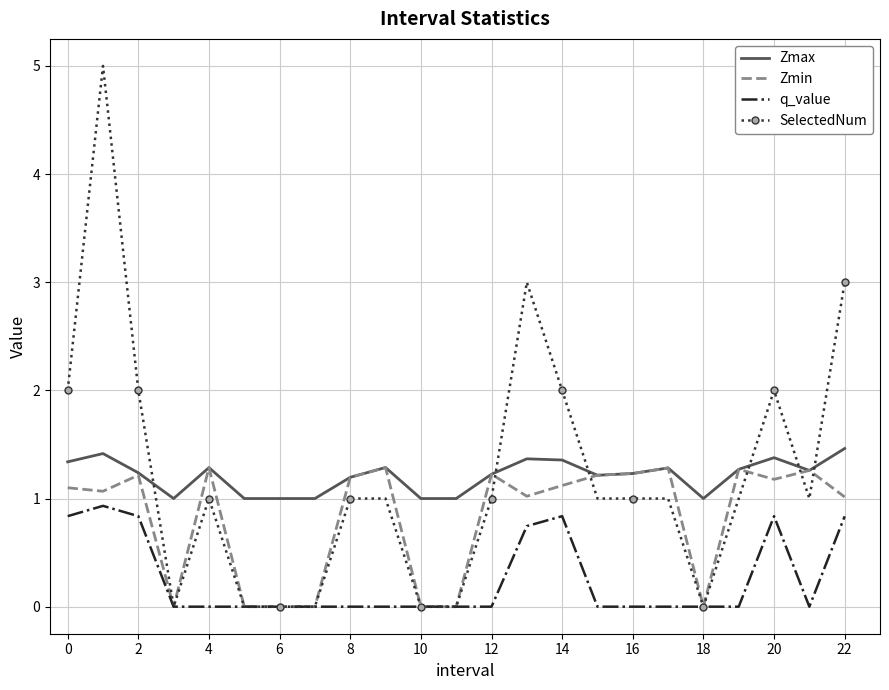

After their last crossing, which series has the higher values: SelectedNum or Zmax?

SelectedNum